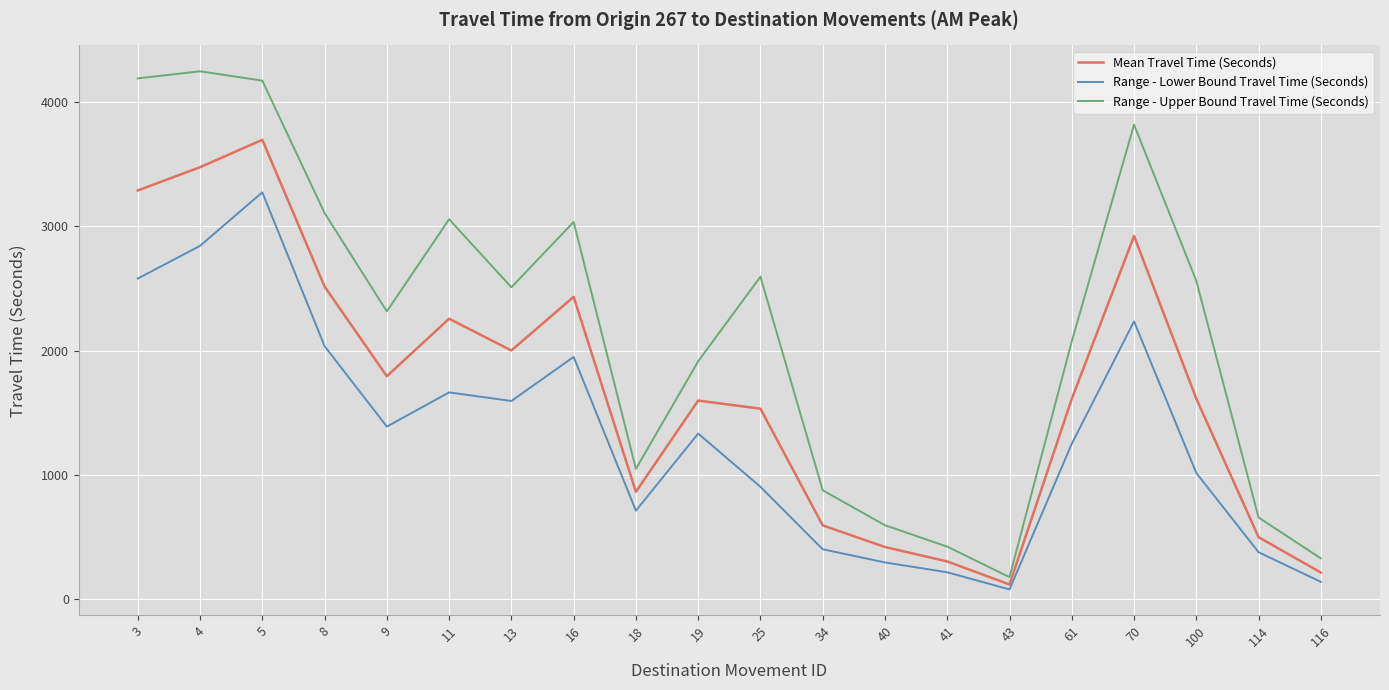

Is the value of Mean Travel Time (Seconds) at 18 greater than the value of Range - Lower Bound Travel Time (Seconds) at 61?

No